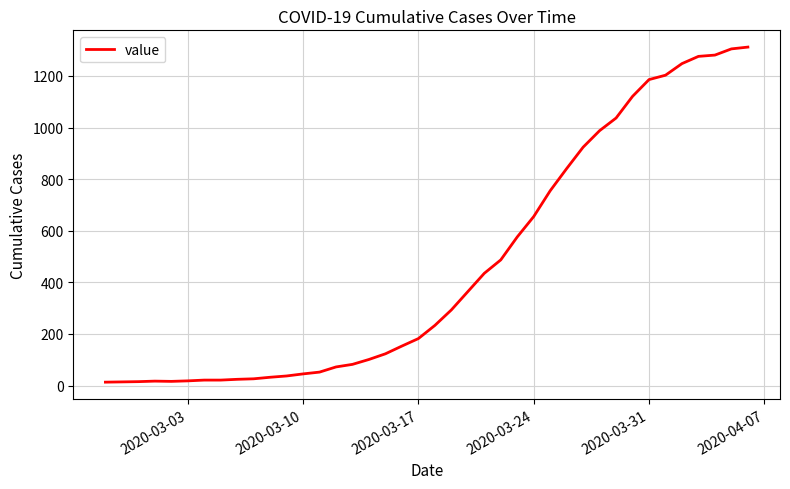

At which label is the value closest to 662?

2020-03-24